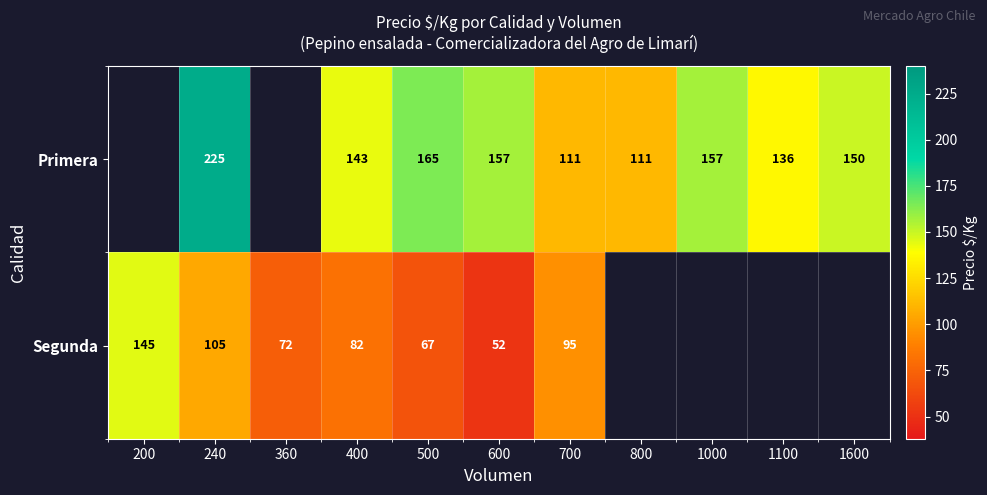

What is the difference between the highest and lowest values at 400?

61